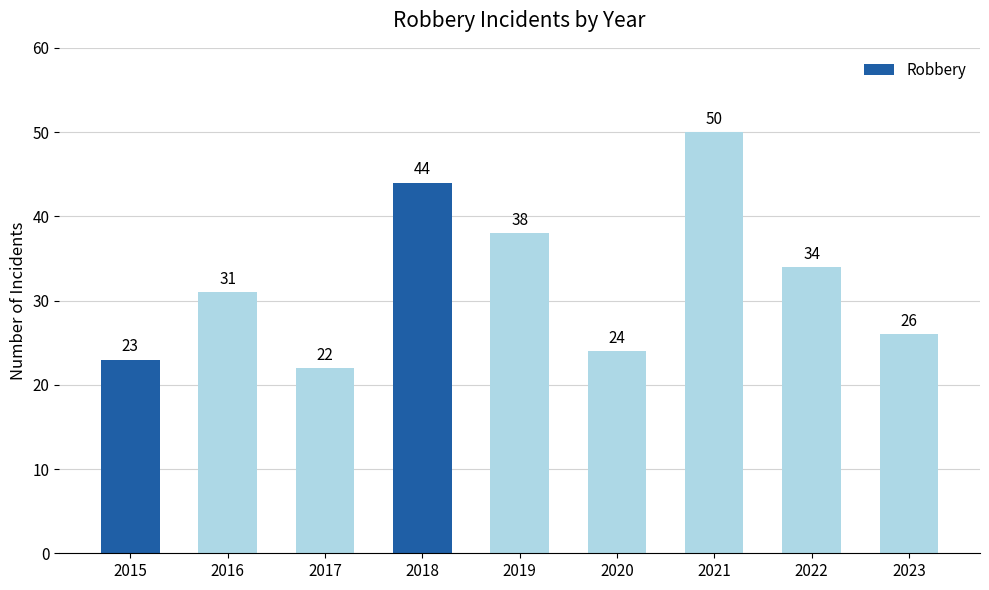

Reading right to left, what are all the values shown in this chart?

2023=26	2022=34	2021=50	2020=24	2019=38	2018=44	2017=22	2016=31	2015=23